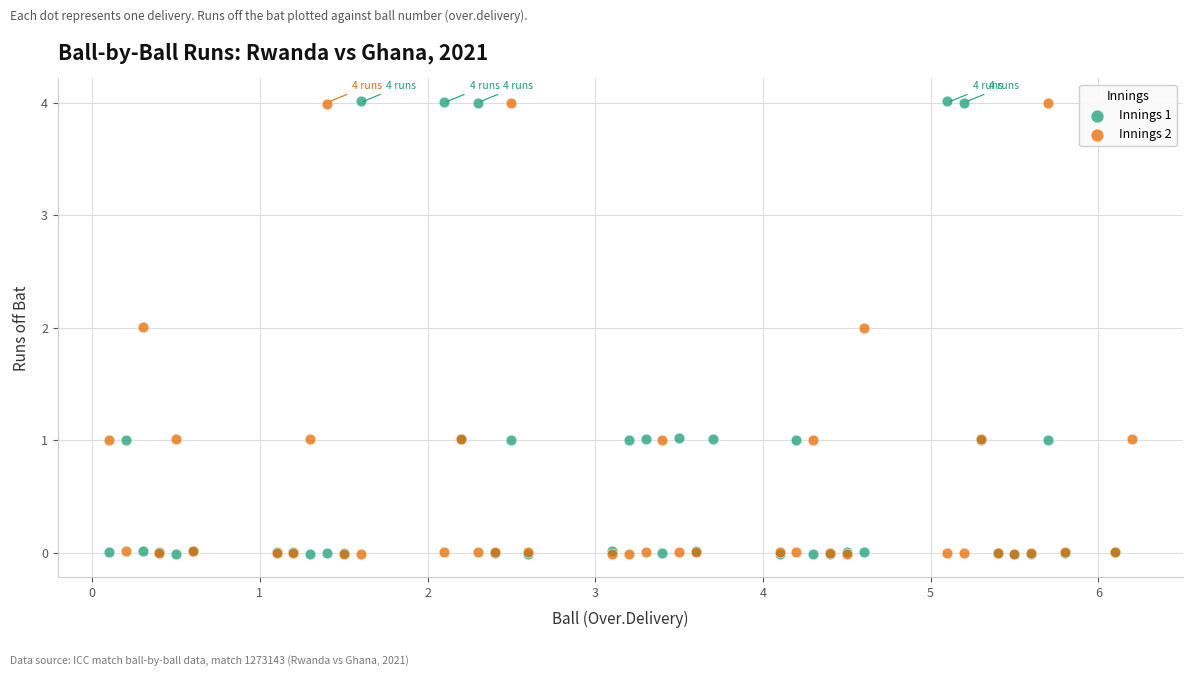

What are all the series names shown in the legend?

Innings 1, Innings 2